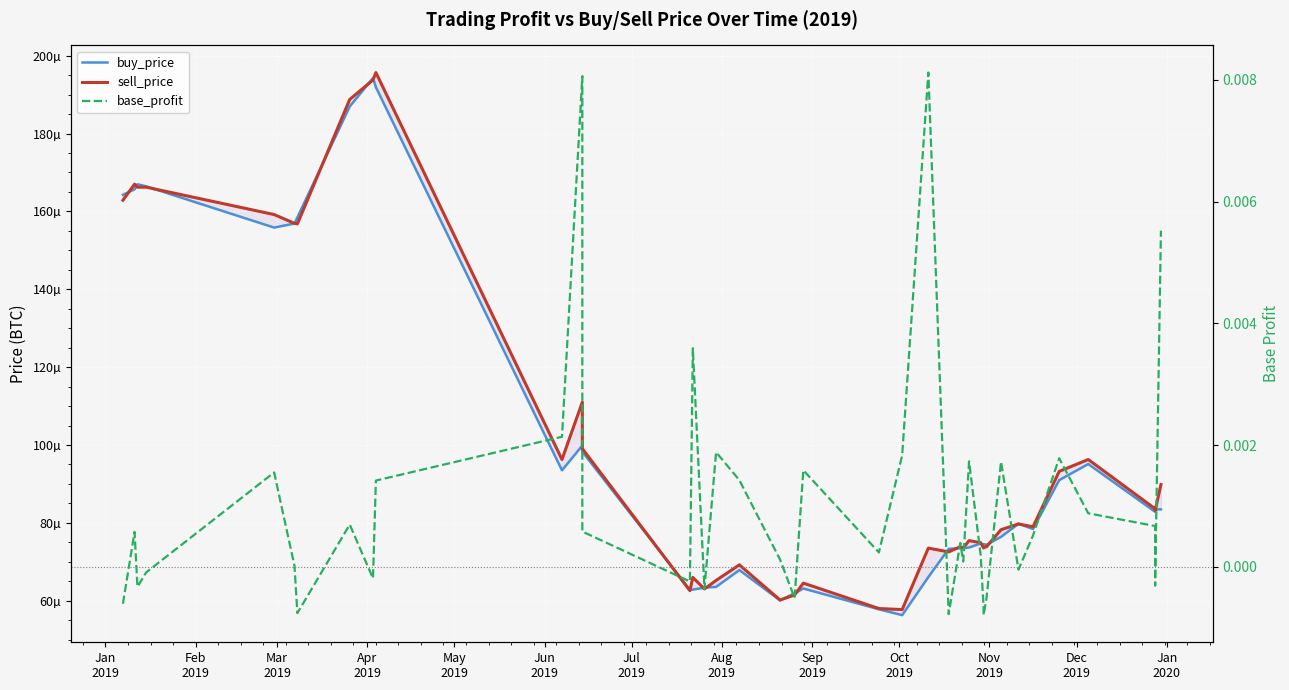

Is it true that sell_price equals 0.0 at 25?

False